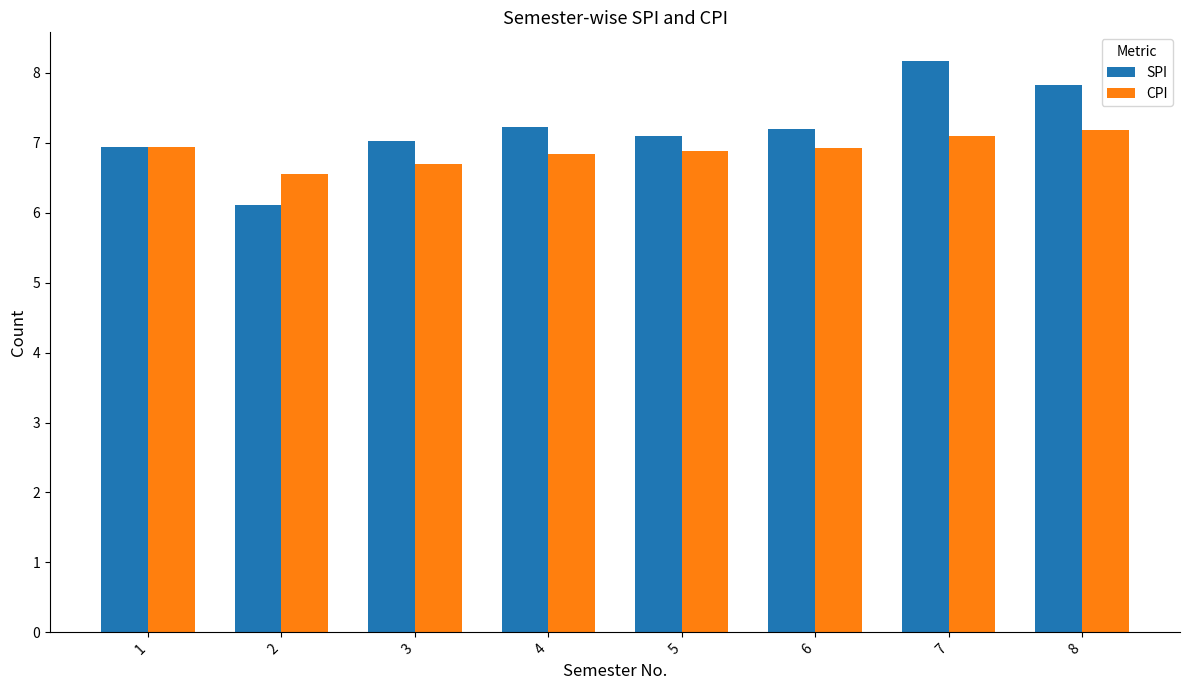

What is the sum of all SPI values?

57.6